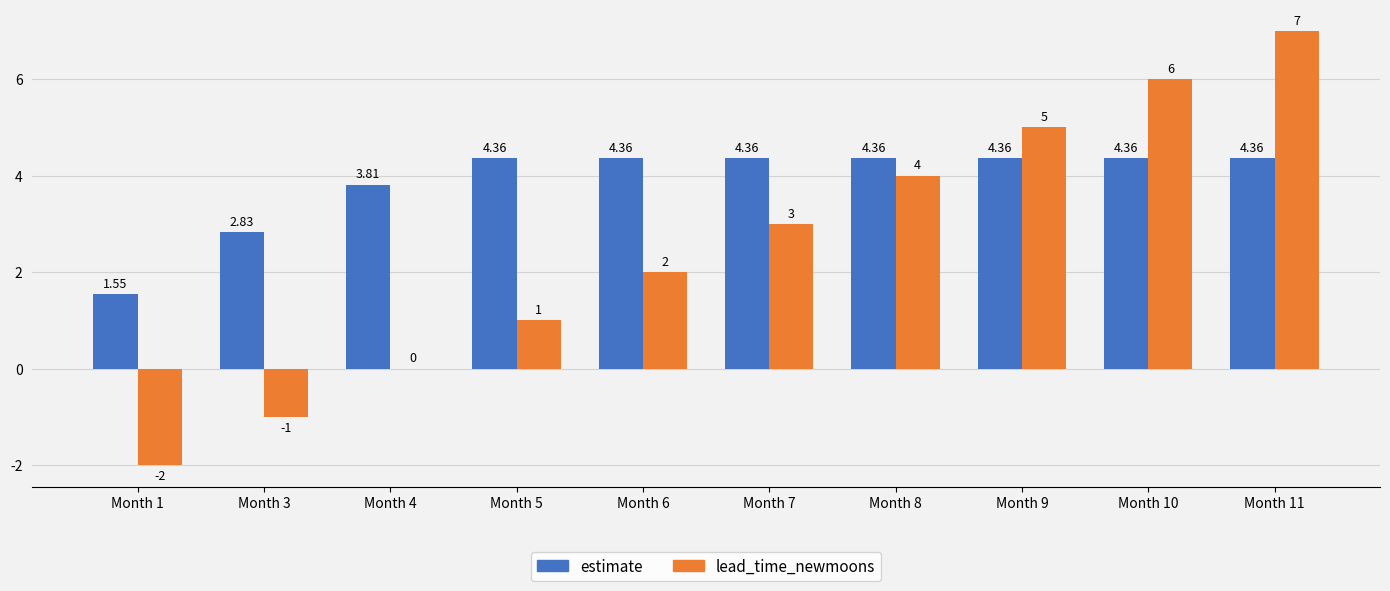

What is the sum of all lead_time_newmoons values?

25.0